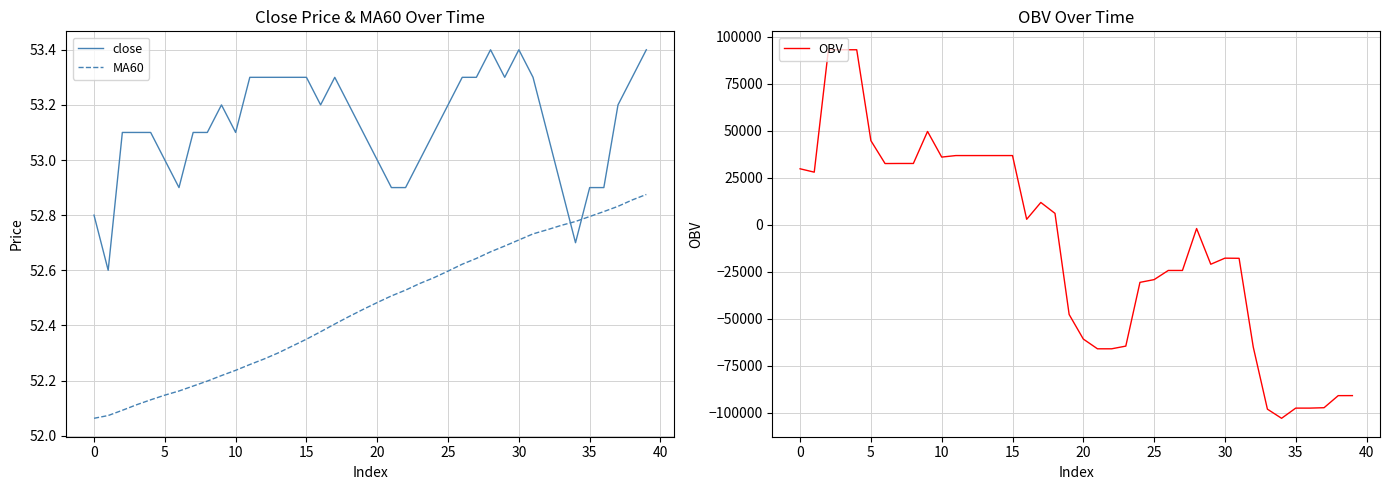

What is the total value across all series at 38?

-90808.3